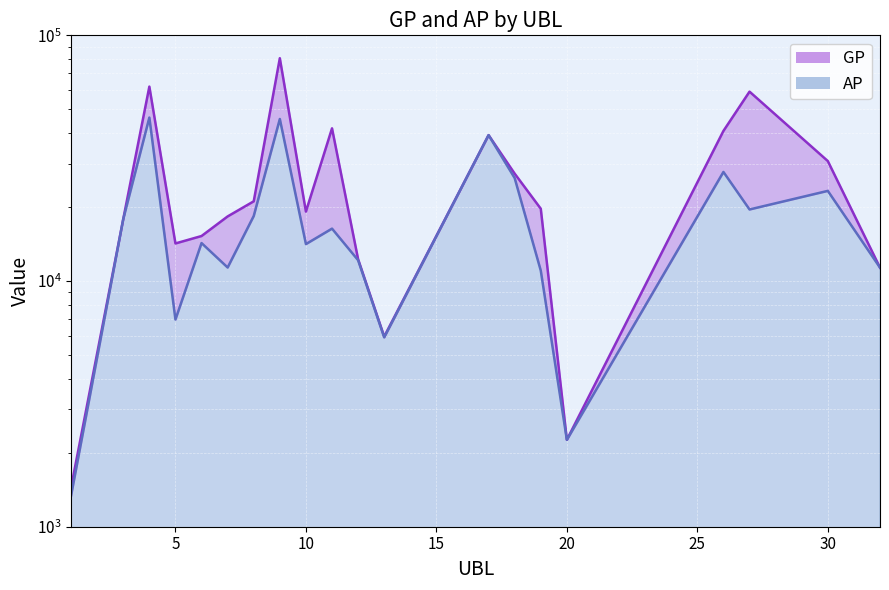

What is the value of the AP point at the 13th from the left?

39250